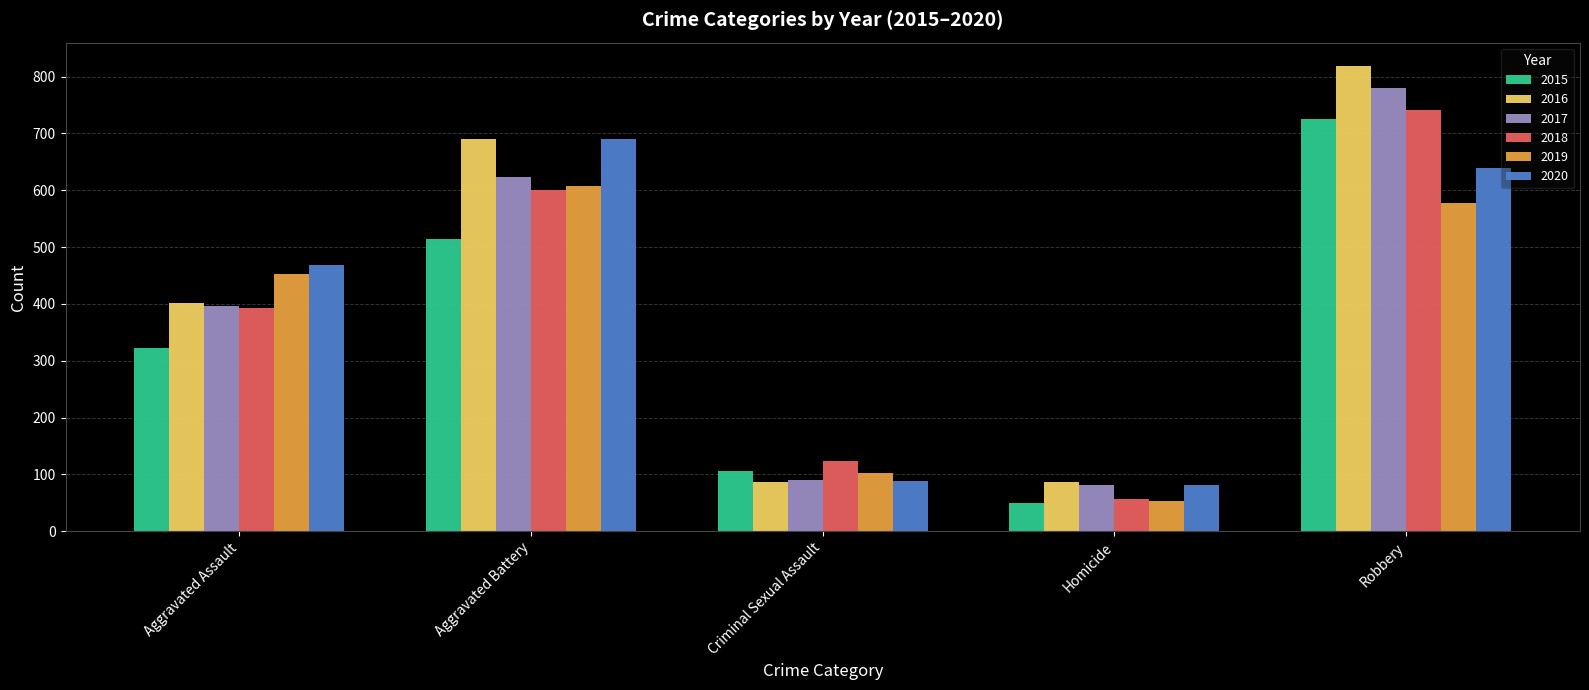

The value of 2017 at Robbery is 780. True or false?

True